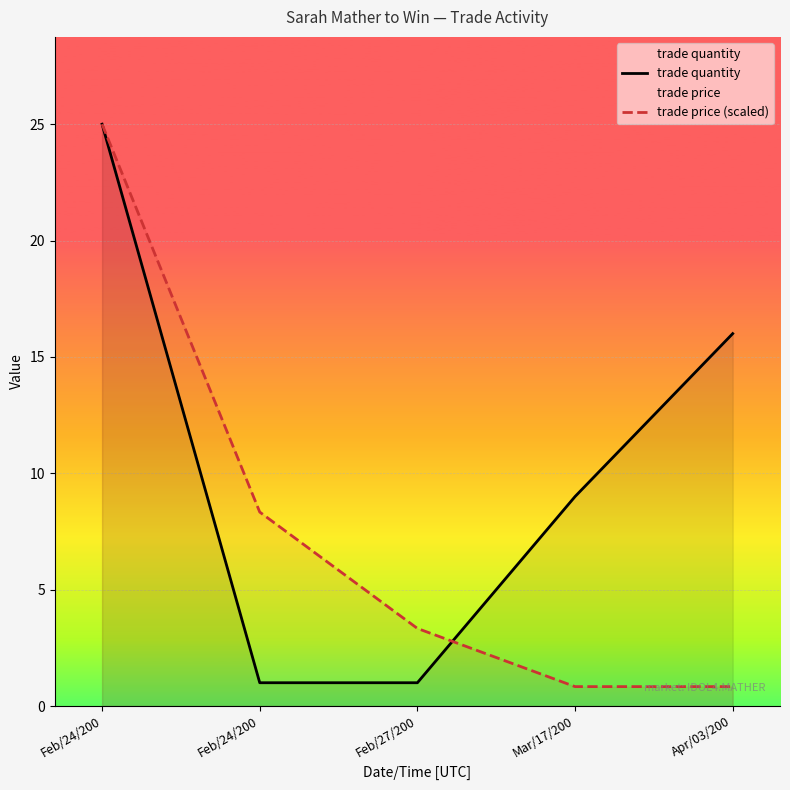

At which label does trade price (scaled) reach its peak?

Feb/24/200